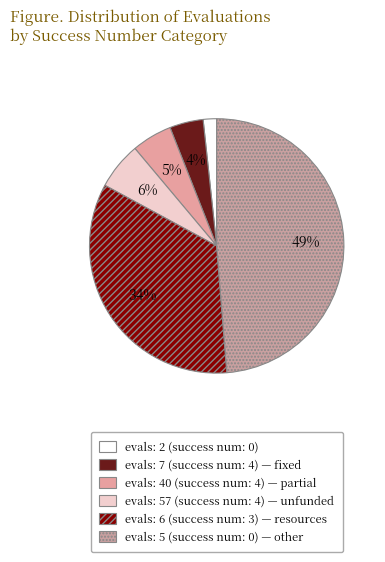

Count the number of slices in the pie.

6